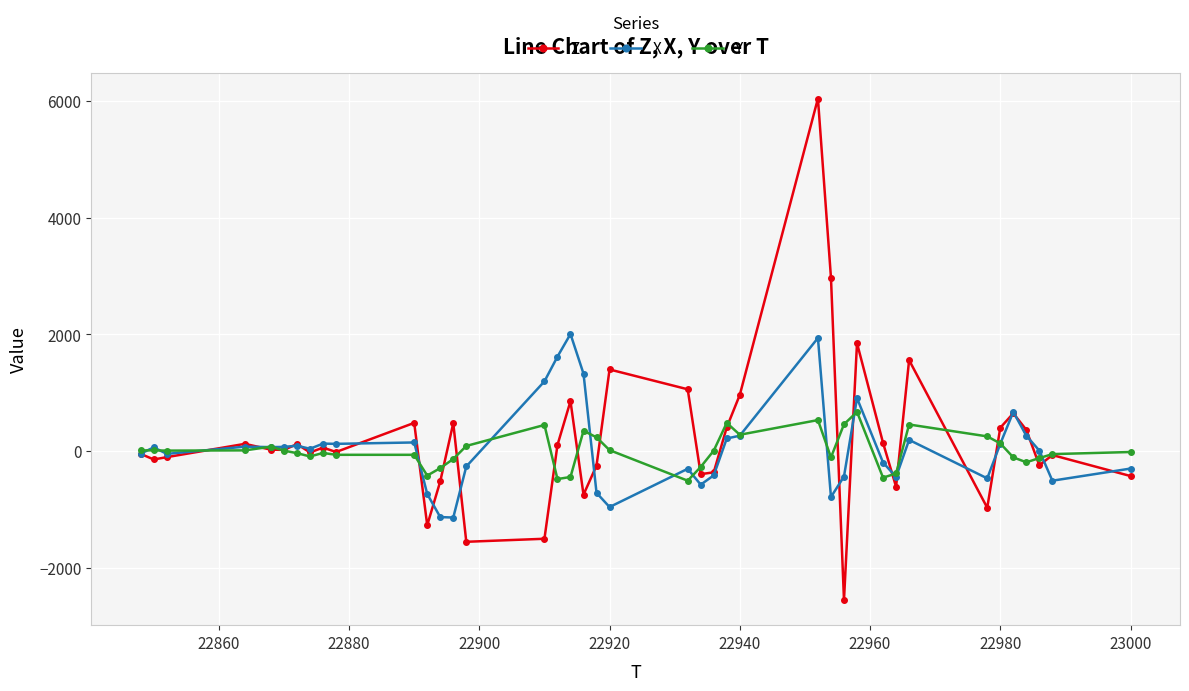

What is the value of the Y point at the 17th from the left?

-480